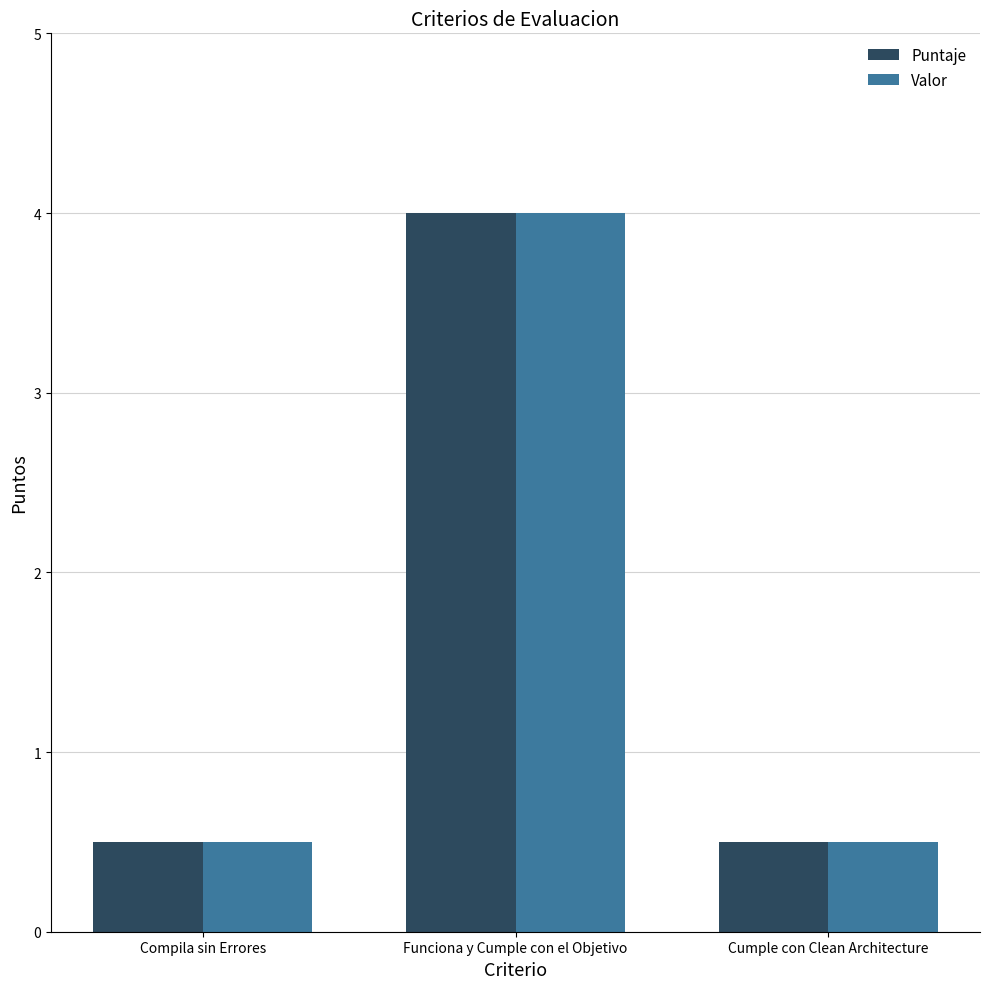

Reading right to left, what are all the values shown in this chart?

Puntaje: Cumple con Clean Architecture=0.5	Funciona y Cumple con el Objetivo=4.0	Compila sin Errores=0.5
Valor: Cumple con Clean Architecture=0.5	Funciona y Cumple con el Objetivo=4.0	Compila sin Errores=0.5